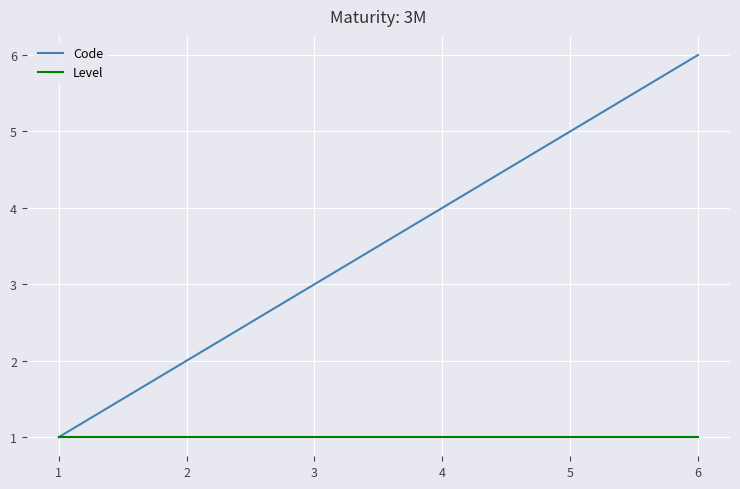

Is the value of Level at 4 greater than the value of Code at 6?

No